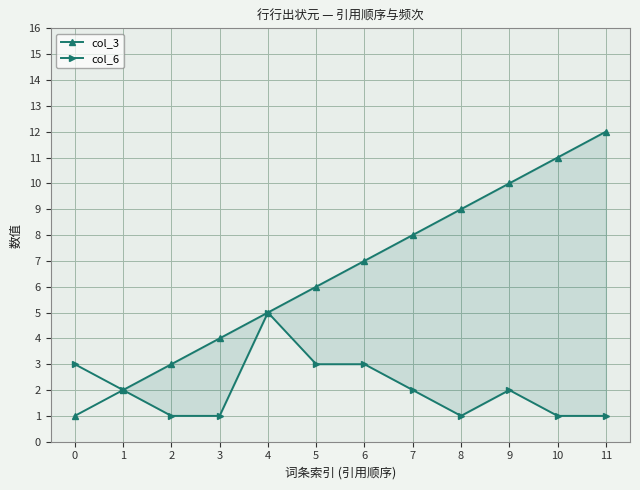

At which category is the sum across all series the highest?

11